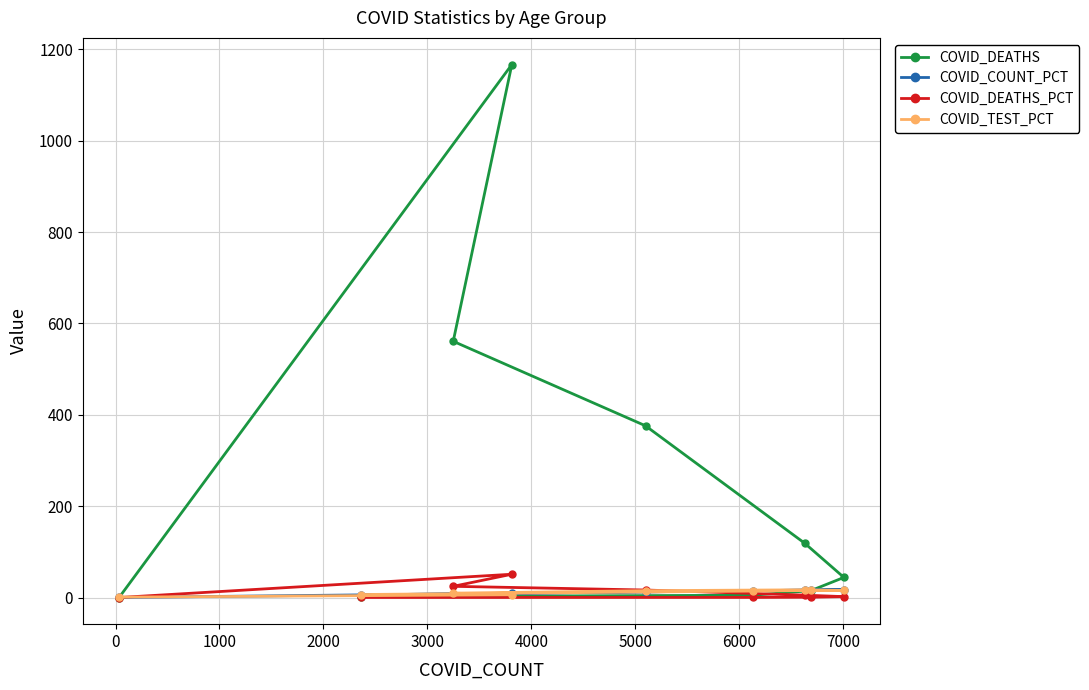

What is the maximum value for COVID_DEATHS_PCT?

51.0